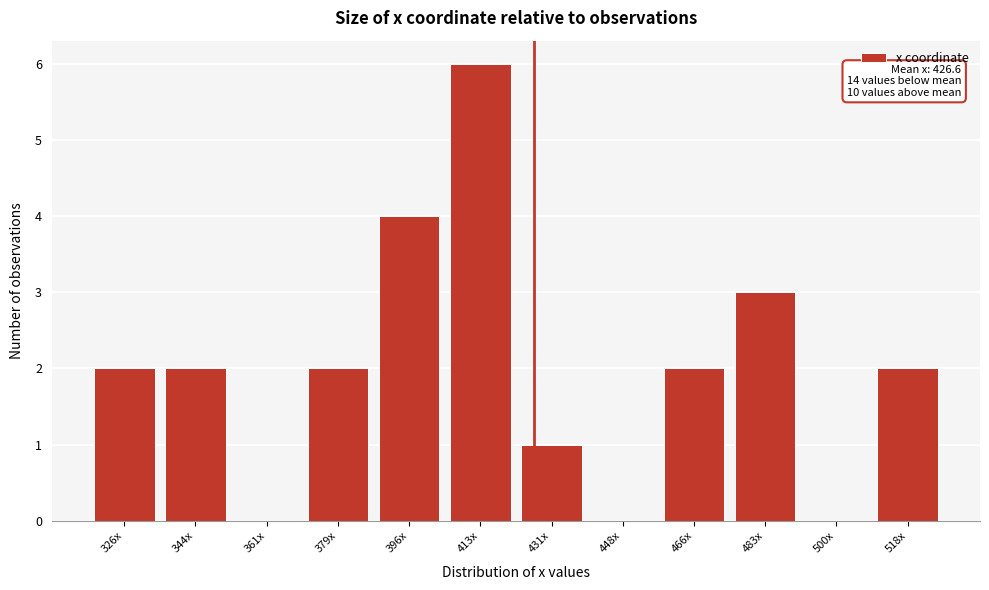

Reading left to right, list all the values displayed in this chart.

326x=2	344x=2	361x=0	379x=2	396x=4	413x=6	431x=1	448x=0	466x=2	483x=3	500x=0	518x=2